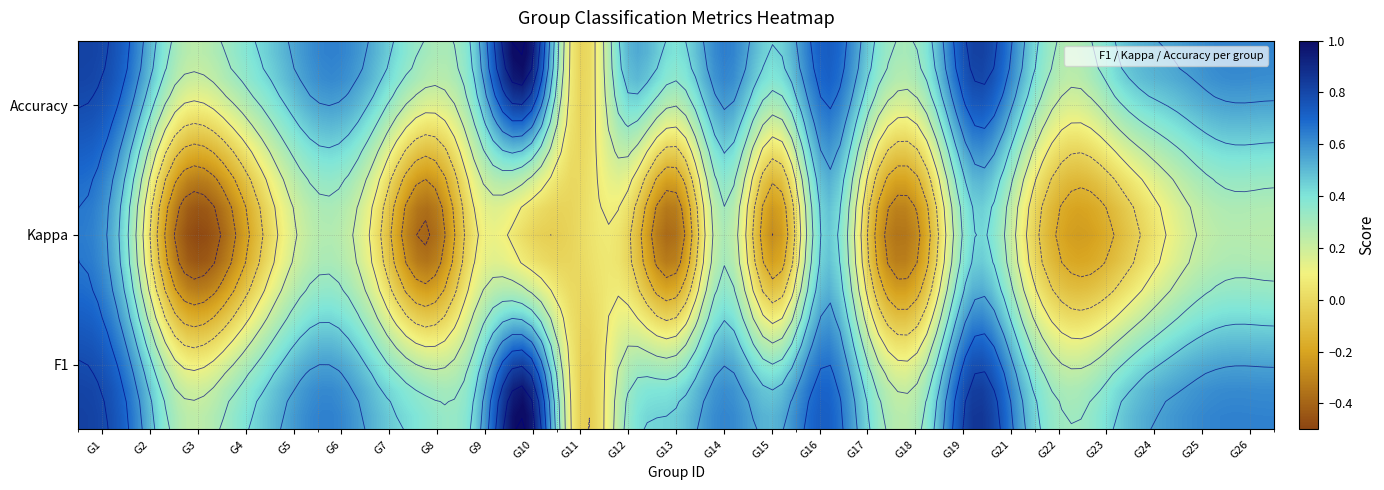

Between 8 and 4, which is larger?

8